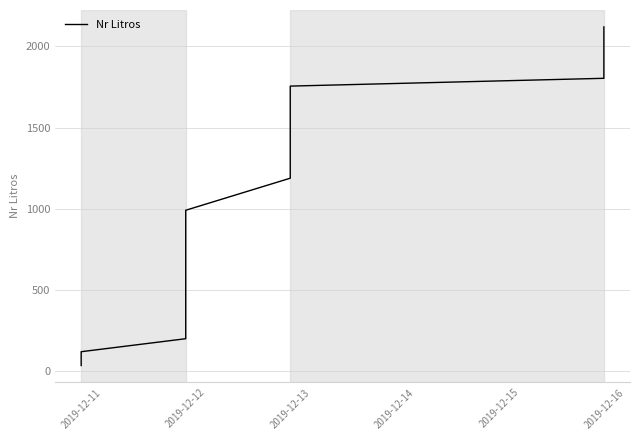

What is the average value?

1186.2